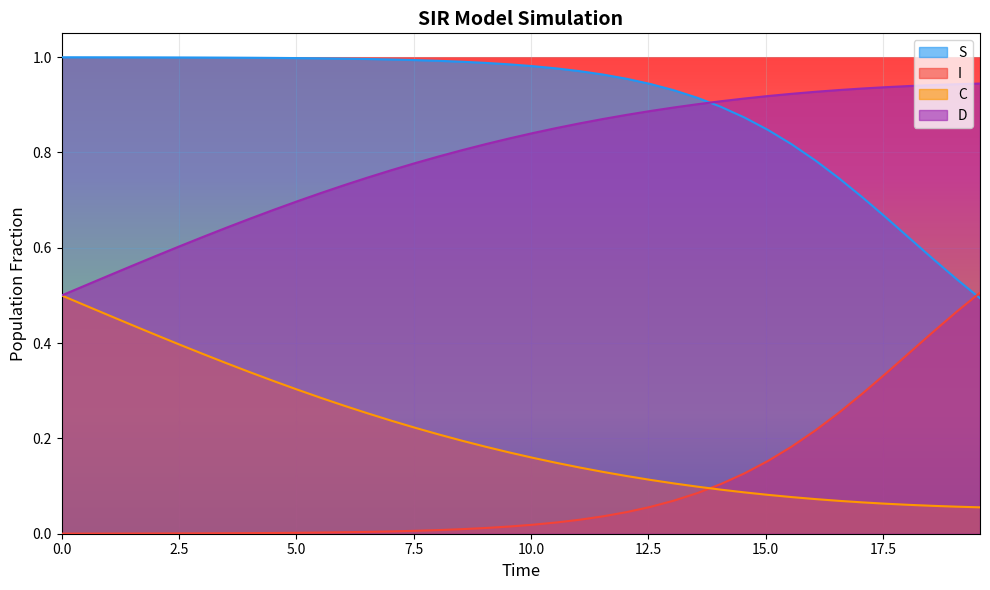

Reading right to left, what are all the values shown in this chart?

S: 0.5	0.5	0.6	0.6	0.7	0.7	0.7	0.8	0.8	0.8	0.9	0.9	0.9	0.9	0.9	1.0	1.0	1.0	1.0	1.0	1.0	1.0	1.0	1.0	1.0	1.0	1.0	1.0	1.0	1.0	1.0	1.0	1.0	1.0	1.0	1.0	1.0	1.0	1.0	1.0
I: 0.5	0.5	0.4	0.4	0.3	0.3	0.3	0.2	0.2	0.2	0.1	0.1	0.1	0.1	0.1	0.0	0.0	0.0	0.0	0.0	0.0	0.0	0.0	0.0	0.0	0.0	0.0	0.0	0.0	0.0	0.0	0.0	0.0	0.0	0.0	0.0	0.0	0.0	0.0	0.0
C: 0.1	0.1	0.1	0.1	0.1	0.1	0.1	0.1	0.1	0.1	0.1	0.1	0.1	0.1	0.1	0.1	0.1	0.1	0.1	0.2	0.2	0.2	0.2	0.2	0.2	0.2	0.3	0.3	0.3	0.3	0.3	0.3	0.4	0.4	0.4	0.4	0.4	0.5	0.5	0.5
D: 0.9	0.9	0.9	0.9	0.9	0.9	0.9	0.9	0.9	0.9	0.9	0.9	0.9	0.9	0.9	0.9	0.9	0.9	0.9	0.8	0.8	0.8	0.8	0.8	0.8	0.8	0.7	0.7	0.7	0.7	0.7	0.7	0.6	0.6	0.6	0.6	0.6	0.5	0.5	0.5